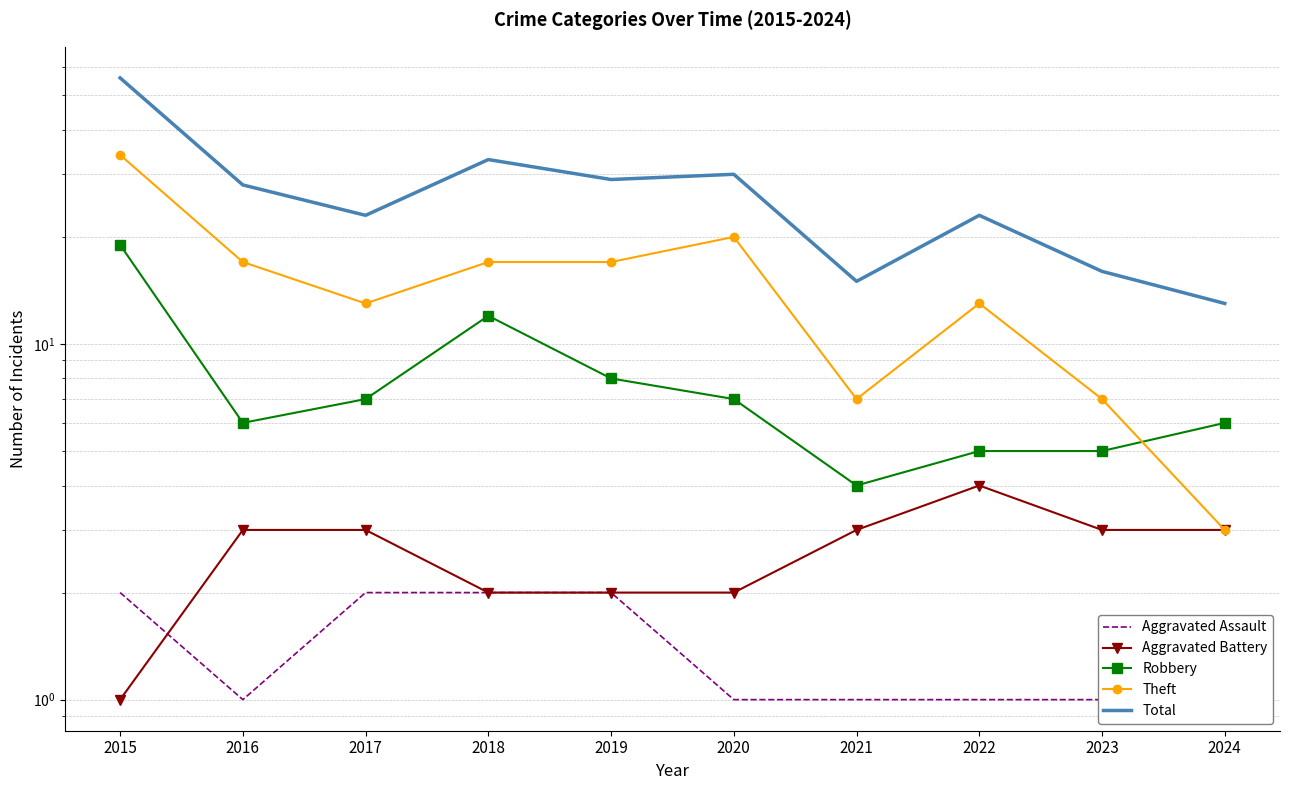

Which has a higher value, 2019 or 2016?

2019